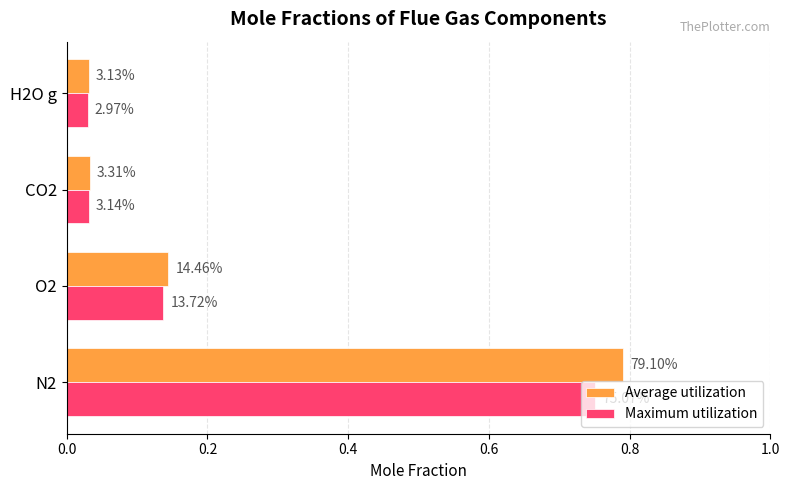

What are all the series names shown in the legend?

Average utilization, Maximum utilization